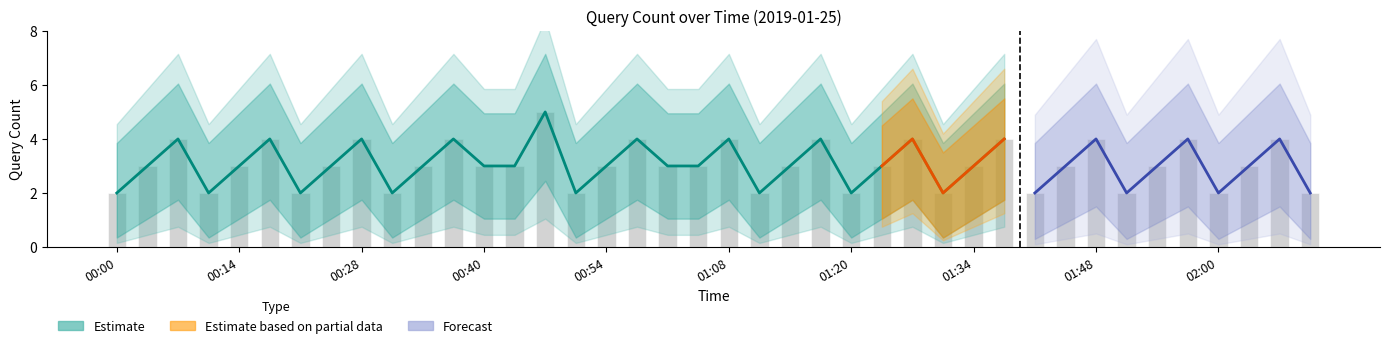

What is the value of the Estimate_upper bar at the 13th from the left?

4.5